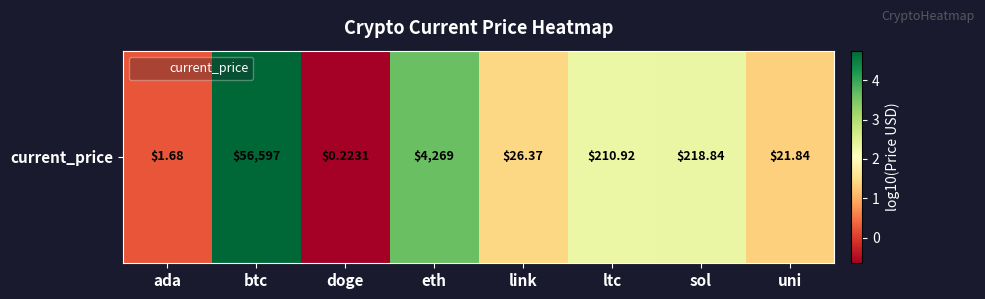

At which label does the data first exceed 2?

btc